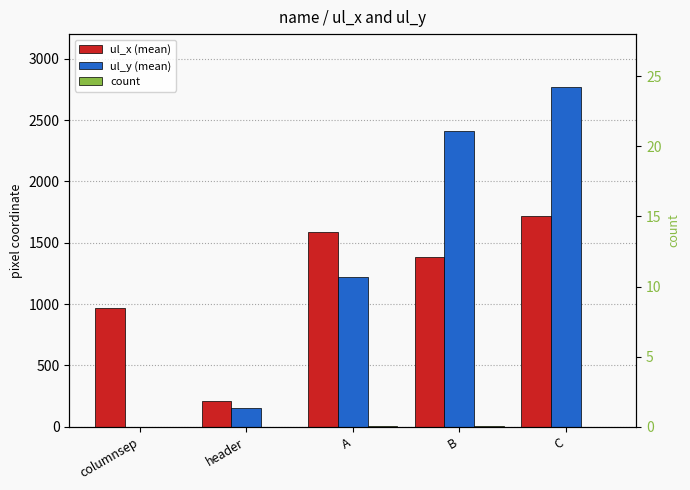

What is the sum of all ul_y (mean) values?

6550.5